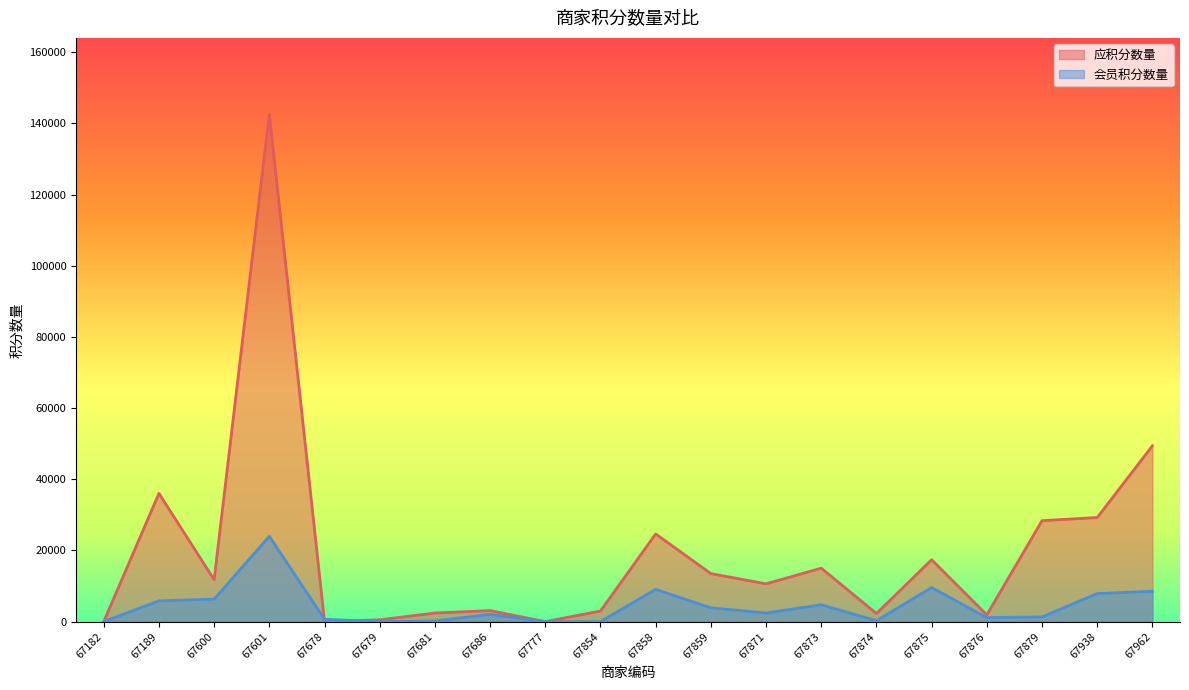

What is the average value of the 会员积分数量 series?

4395.8